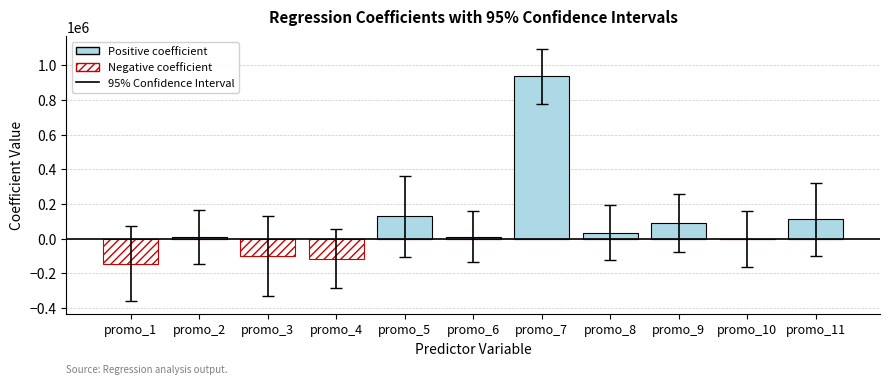

Between promo_1 and promo_5, which is larger?

promo_5